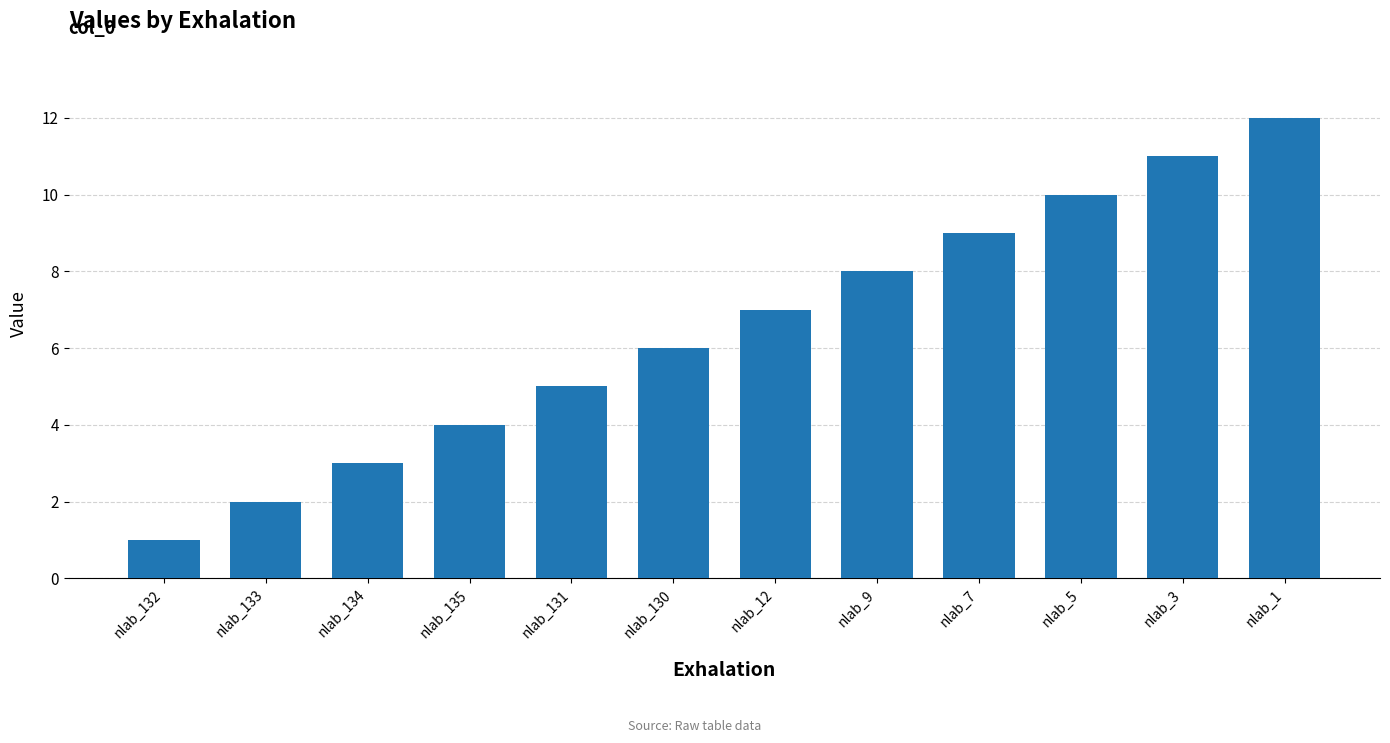

Where is the data nearest to the value 6?

nlab_130